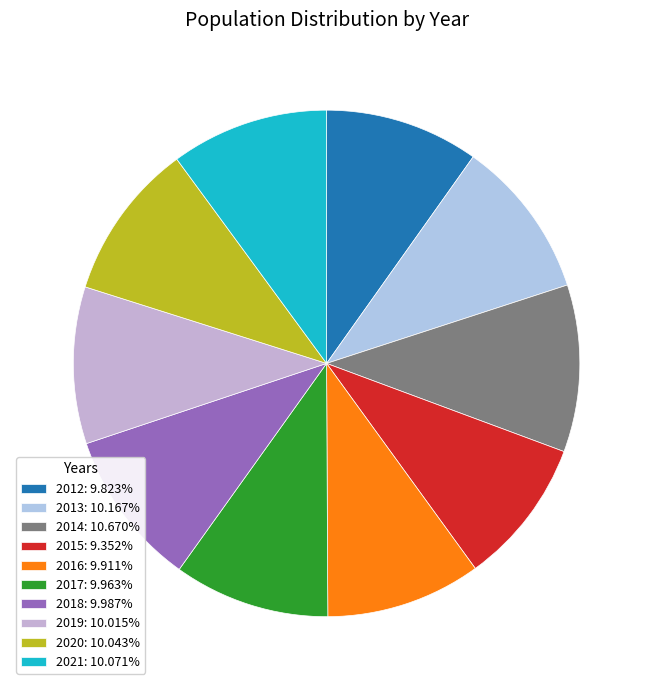

Is there any slice that represents more than half of the pie?

No